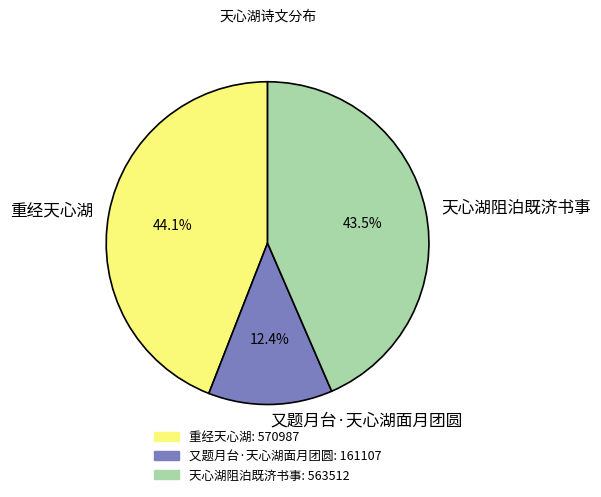

Is there a majority slice in this chart?

No